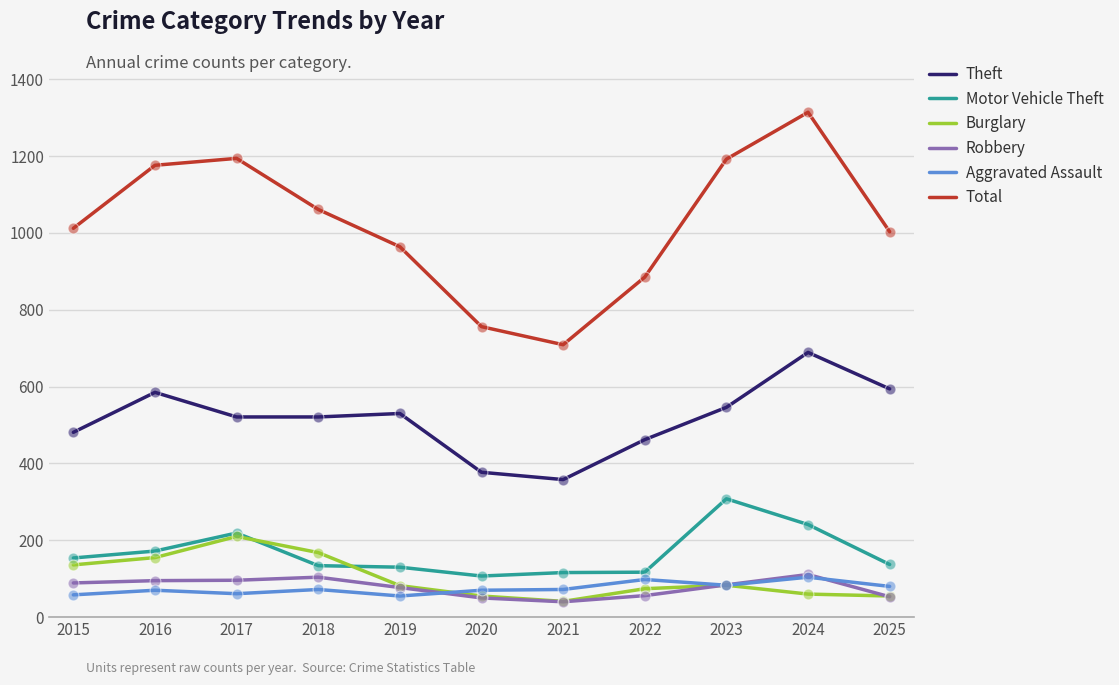

What is the total value across all series at 2016?

2253